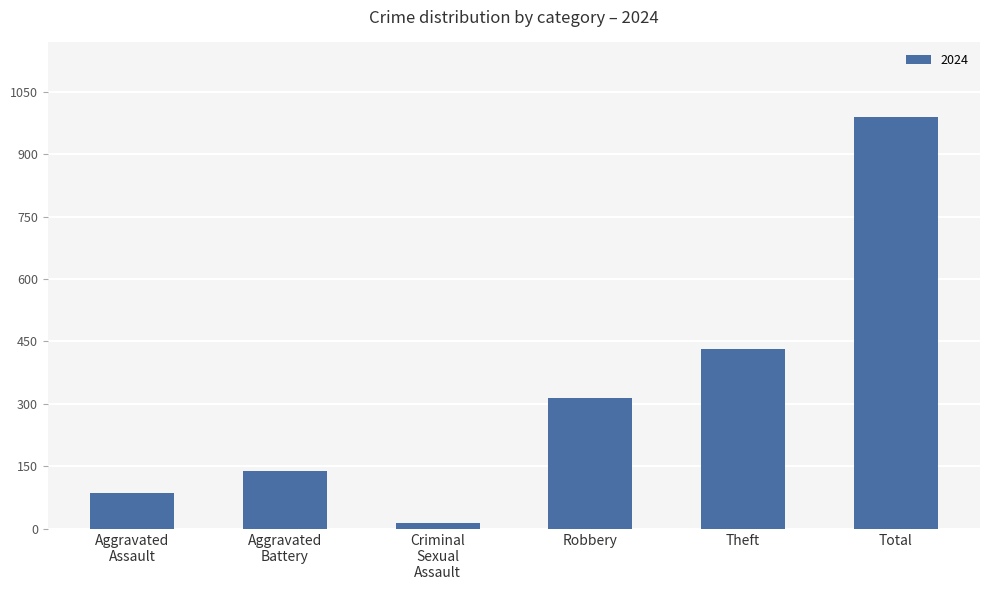

The chart shows a value of 990 at Total. True or false?

True